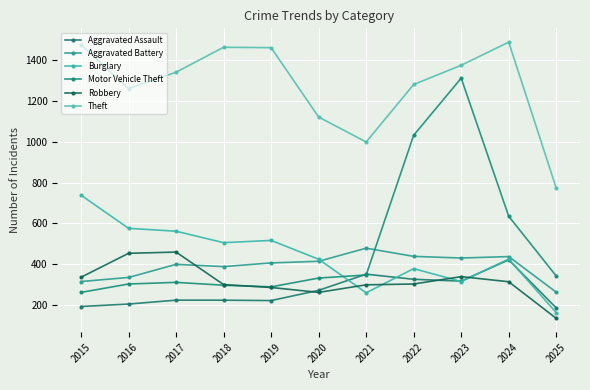

Reading left to right, what are all the values shown in this chart?

Aggravated Assault: 194	206	225	225	223	273	352	327	318	422	187
Aggravated Battery: 316	336	400	389	407	415	479	439	431	438	264
Burglary: 738	576	562	506	517	425	261	379	316	426	164
Motor Vehicle Theft: 263	304	312	298	290	333	348	1031	1310	635	343
Robbery: 337	454	460	301	287	263	300	304	340	315	136
Theft: 1474	1259	1339	1461	1459	1120	998	1279	1373	1486	773